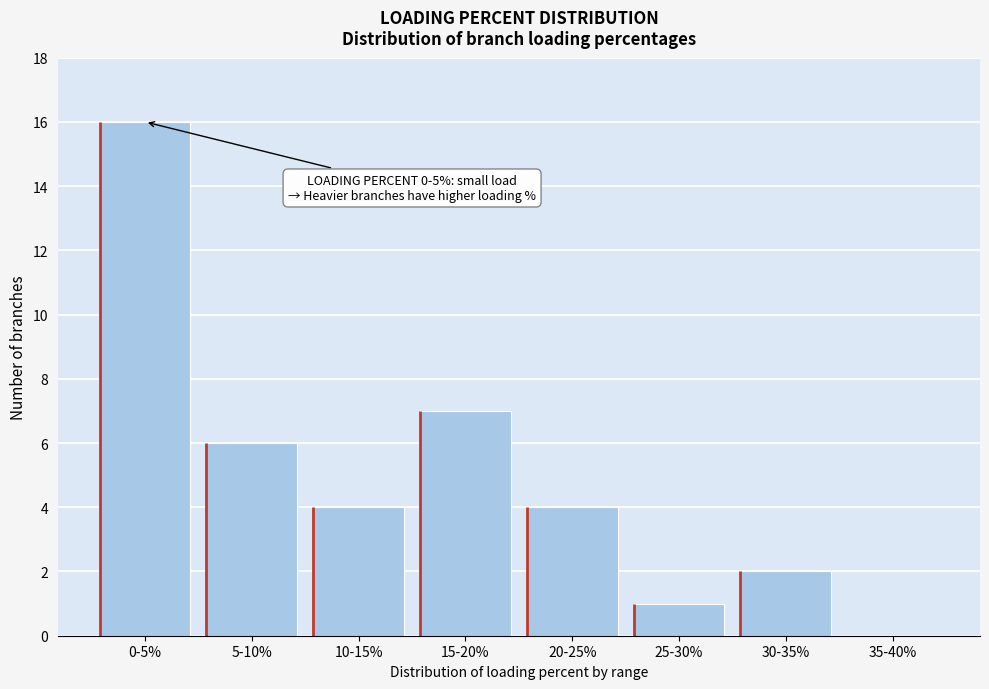

Reading left to right, extract all data points from this chart.

0-5%=16	5-10%=6	10-15%=4	15-20%=7	20-25%=4	25-30%=1	30-35%=2	35-40%=0